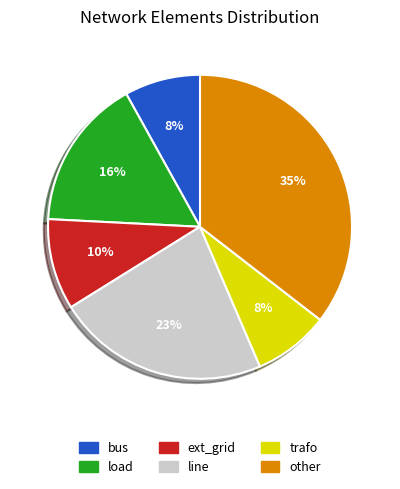

The line slice represents 23% of the pie. True or false?

True